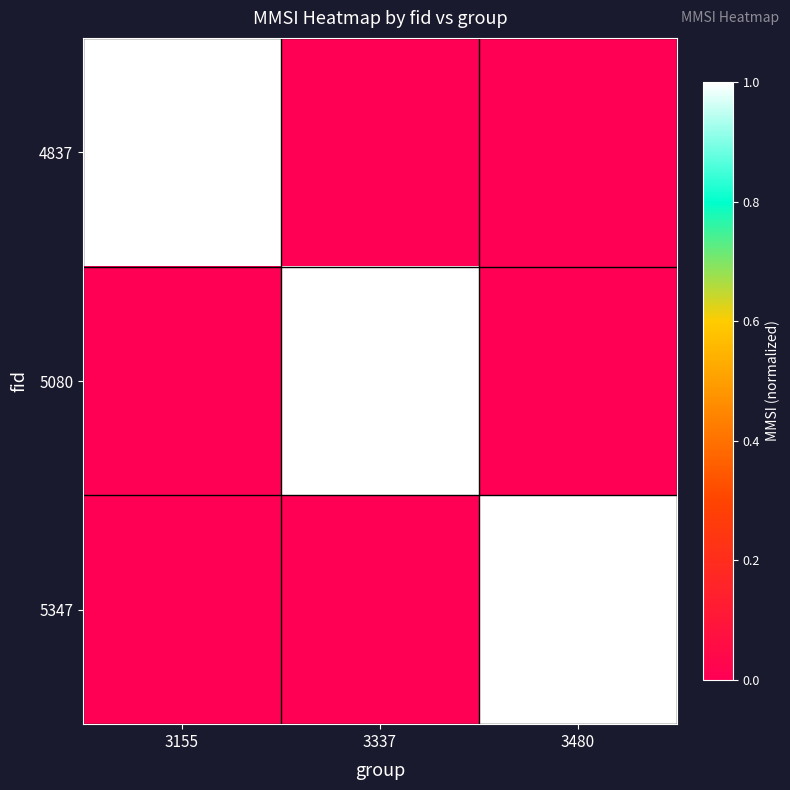

Is it true that 5347 equals 175137649 at 3480?

False